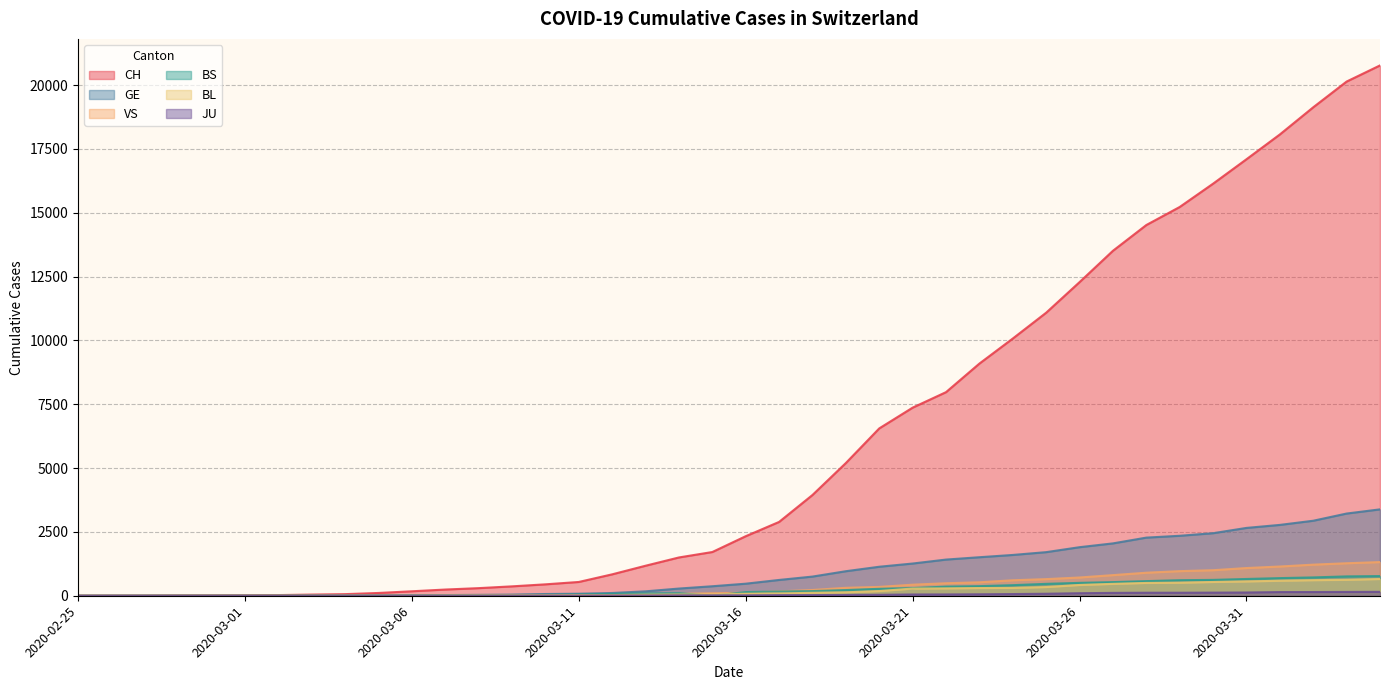

What is the label of the 28th point from the left?

2020-03-23